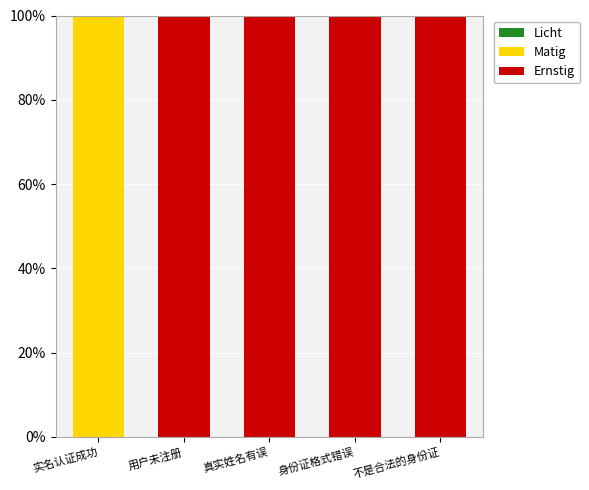

The value of Ernstig at 真实姓名有误 is 100.0. True or false?

True